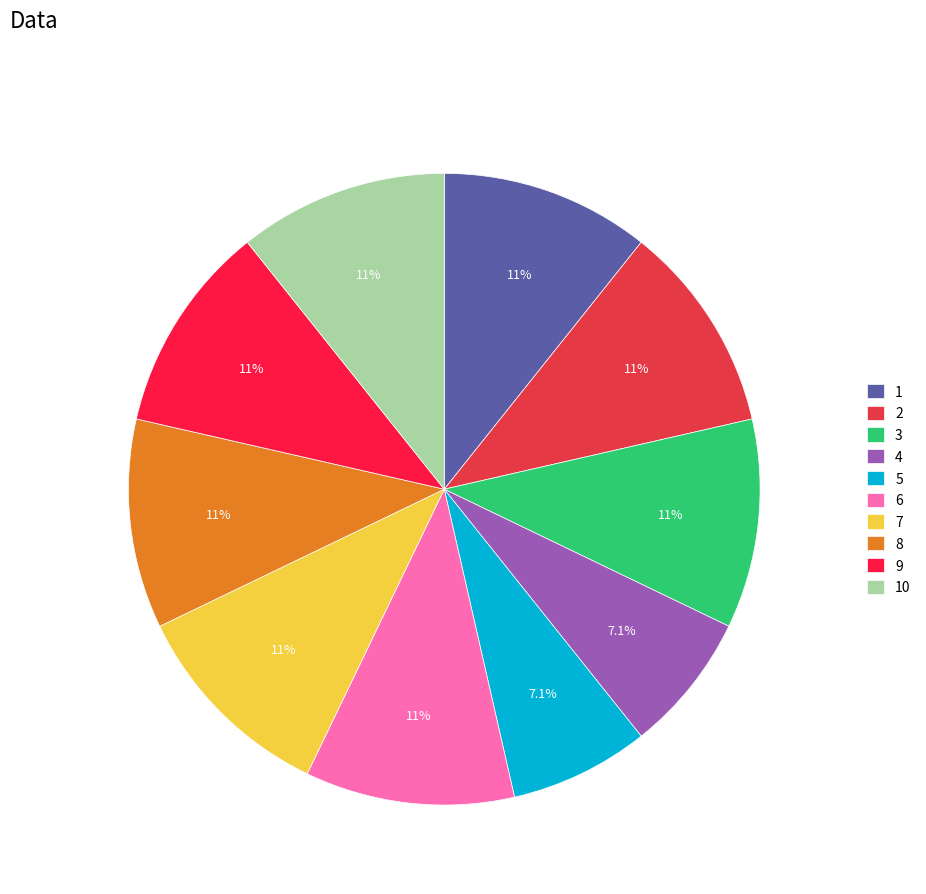

Does 8 represent more than half of the total?

No